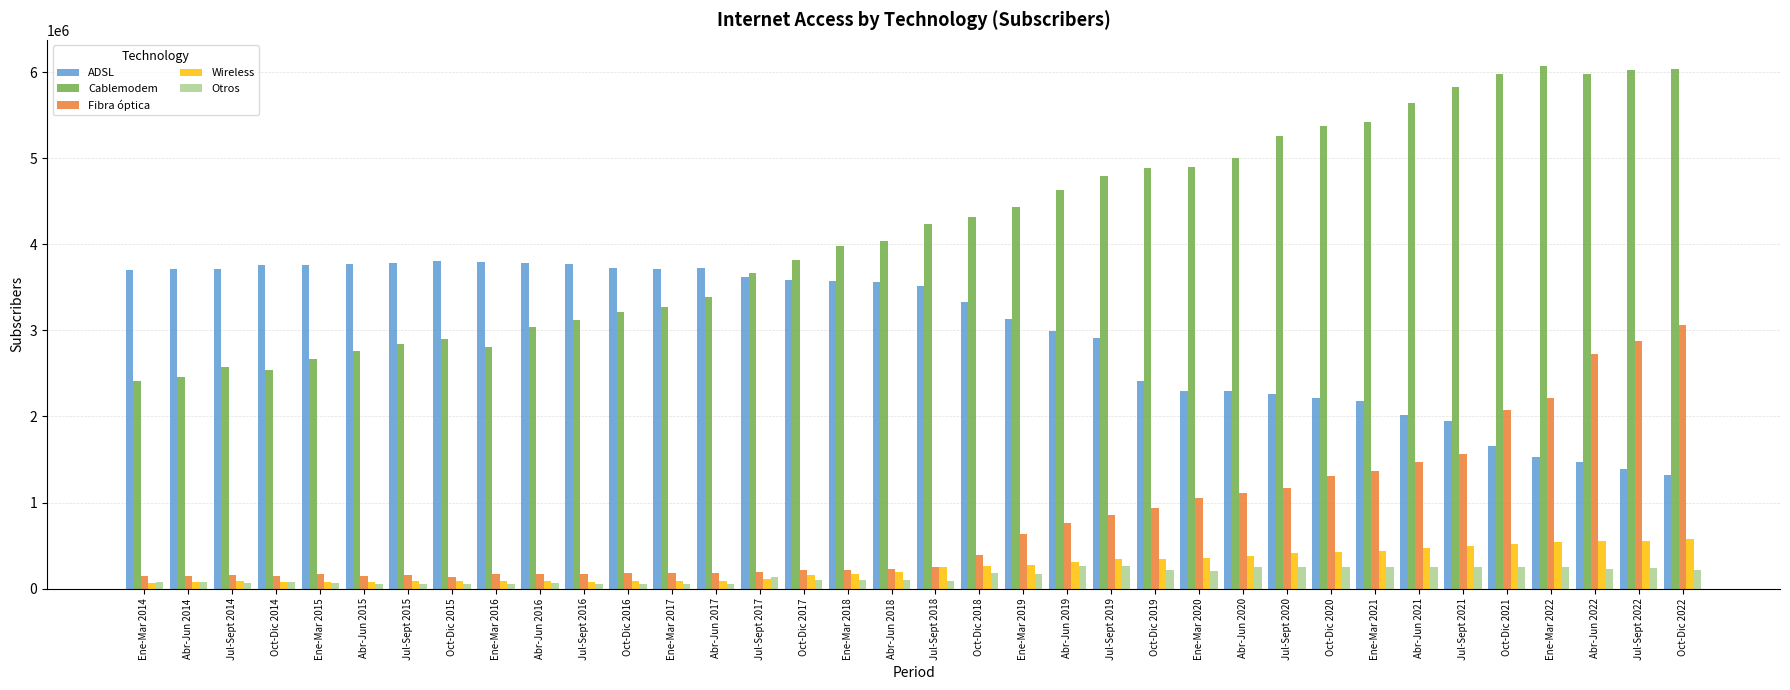

What is the total value across all series at Jul-Sept 2015?

6935068